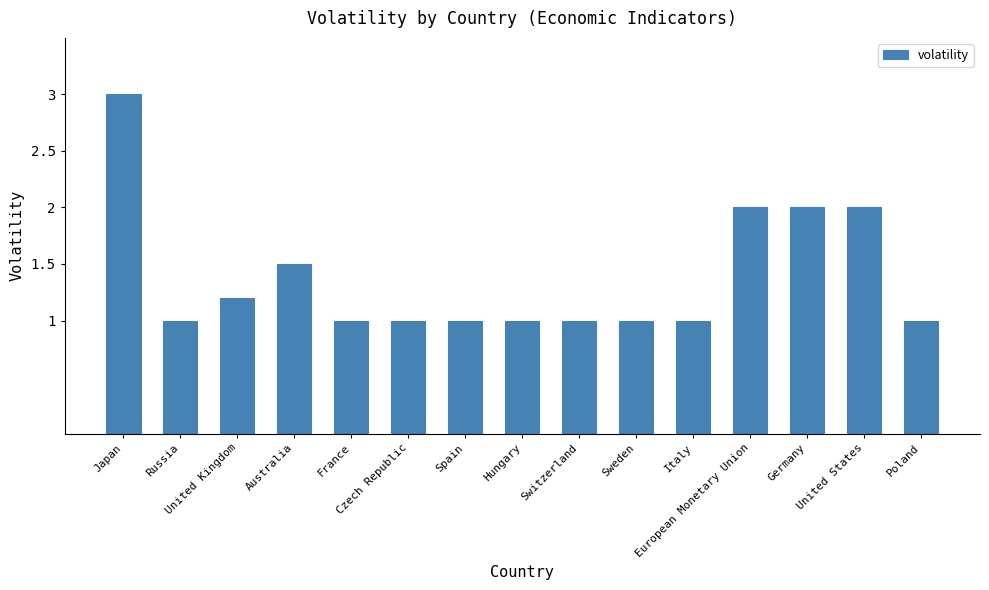

True or false: the data shows 1.0 at France.

True